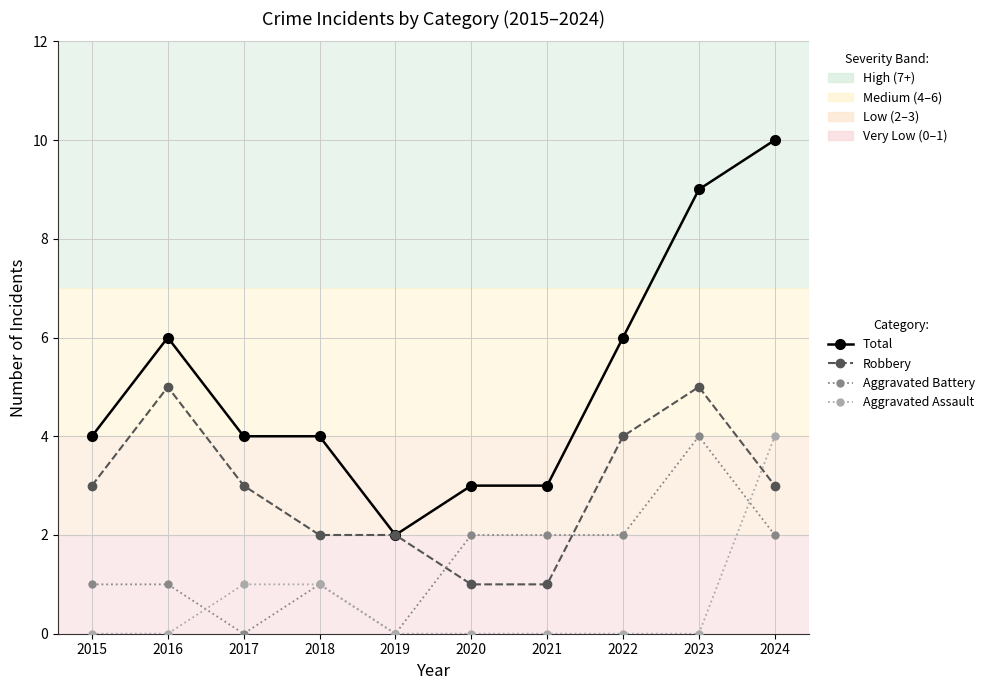

At 2015, list the series in order from largest to smallest.

Total, Robbery, Aggravated Battery, Aggravated Assault